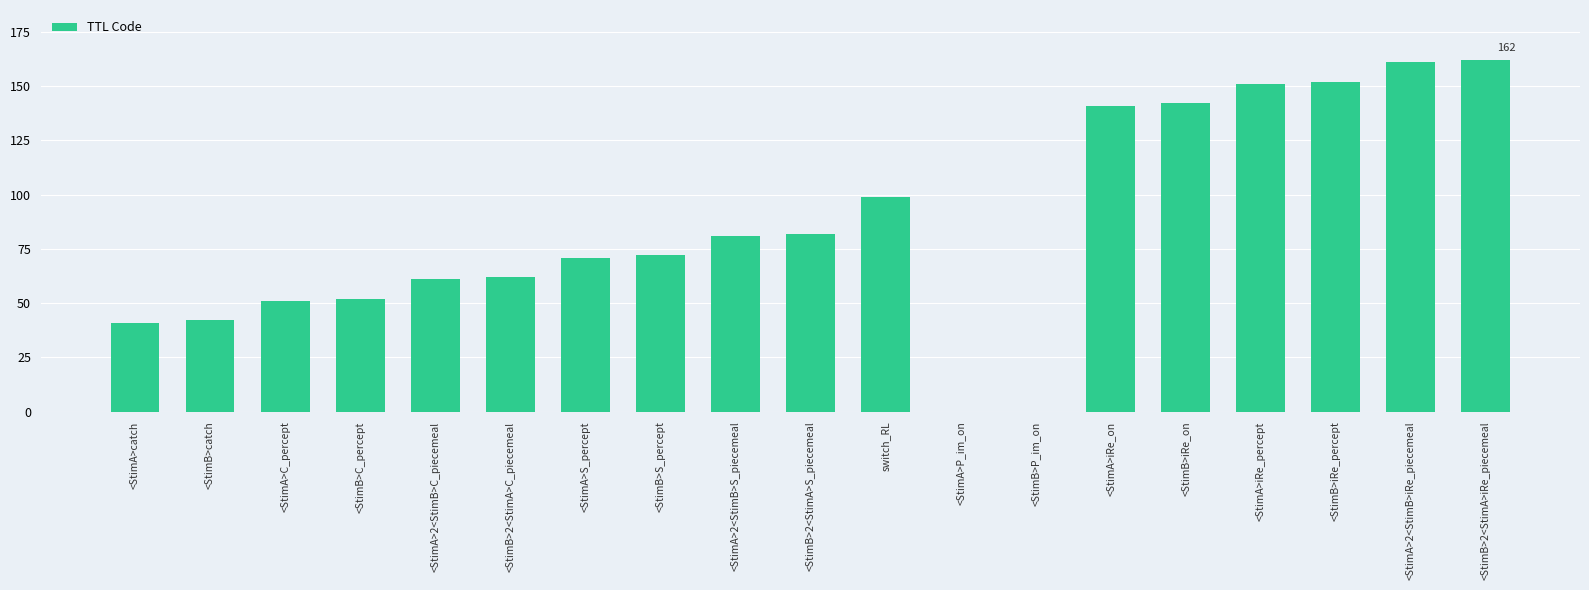

What is the sum of all values?

1623